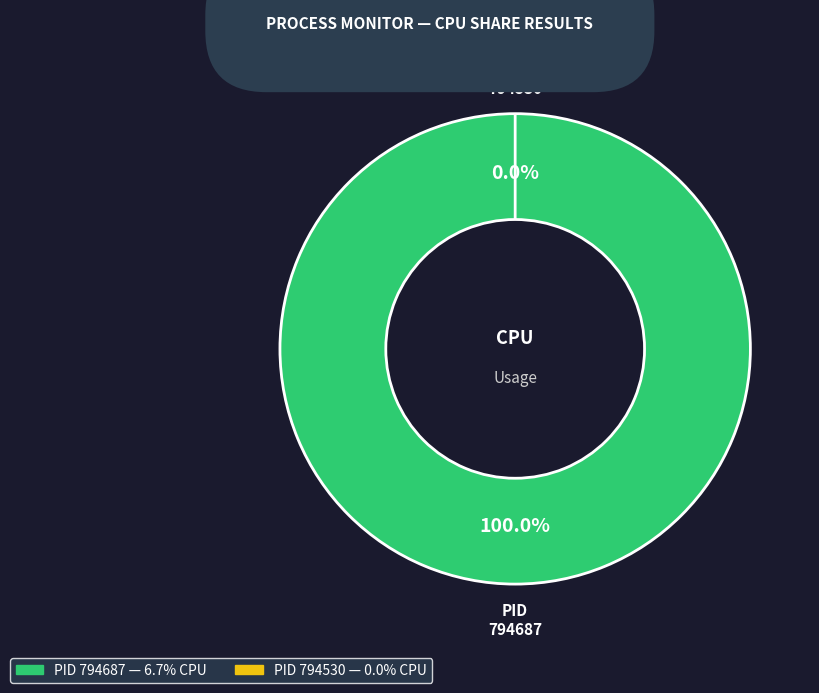

Which category has the smallest portion of the pie?

794530